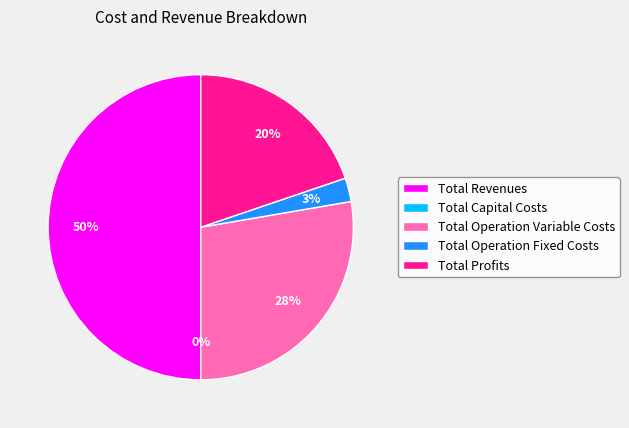

Which slice is the largest?

Total Revenues